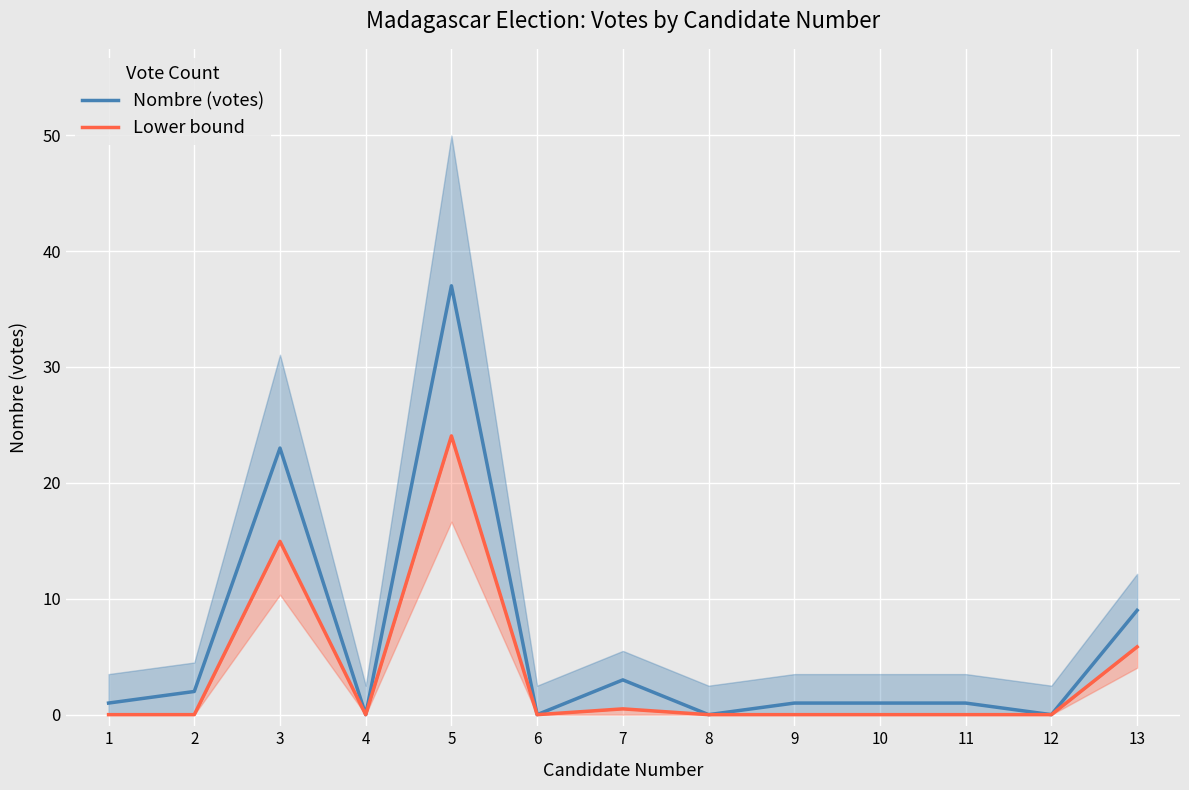

Between 7 and 6, which is larger?

7